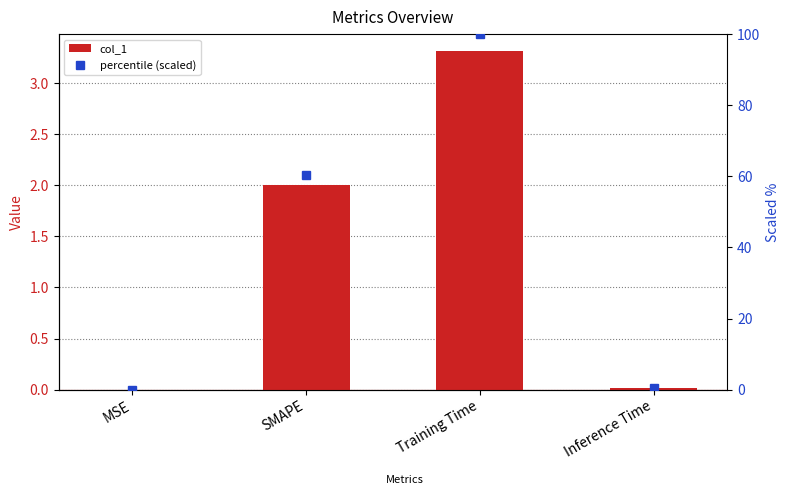

Where does the col_1 series first go above 2?

Training Time